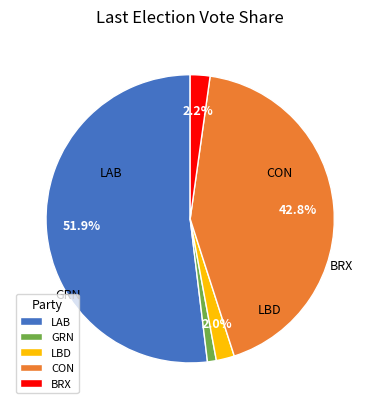

How many slices are in this pie chart?

5